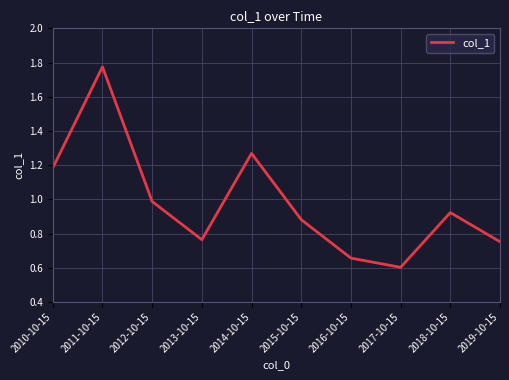

What is the difference between the values at 2018-10-15 and 2010-10-15?

0.3